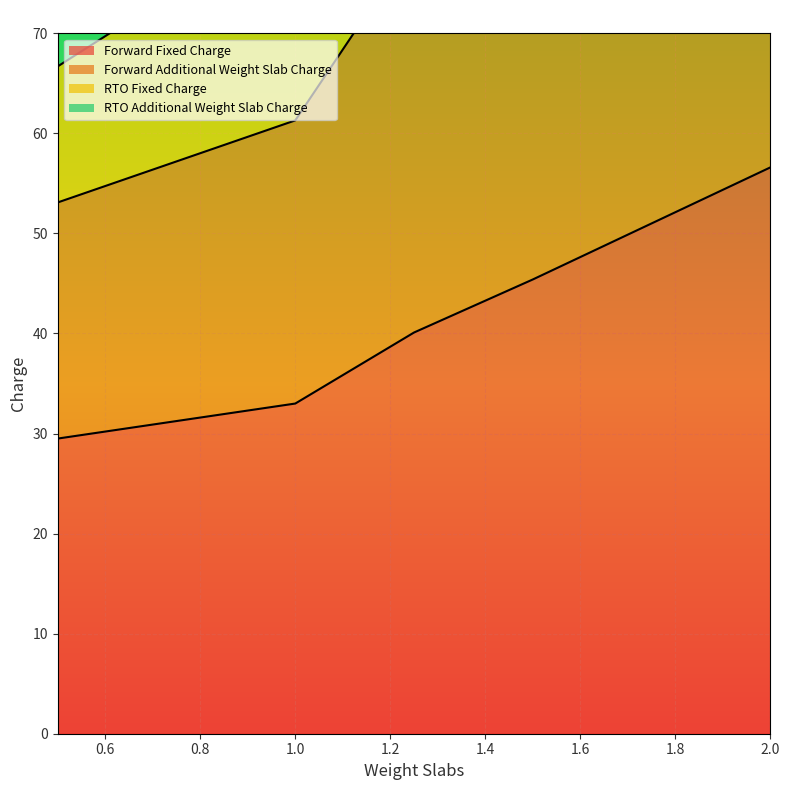

At which label is Forward Fixed Charge closest to 43?

1.5